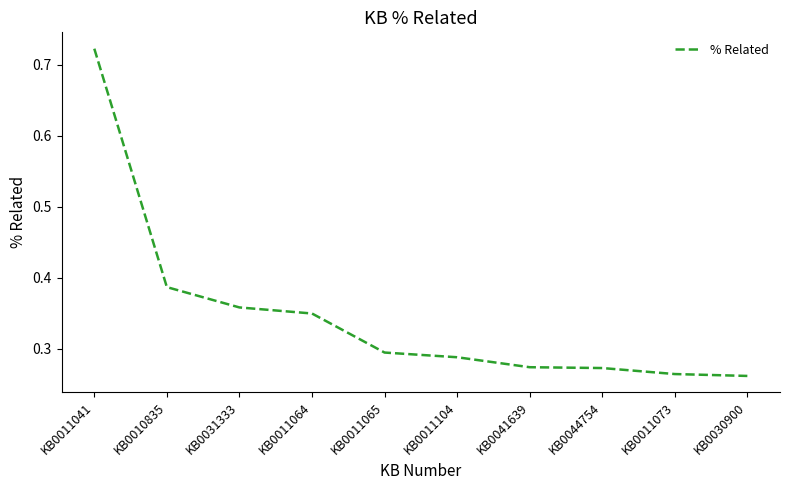

Which label corresponds to the largest value in the chart?

KB0011041